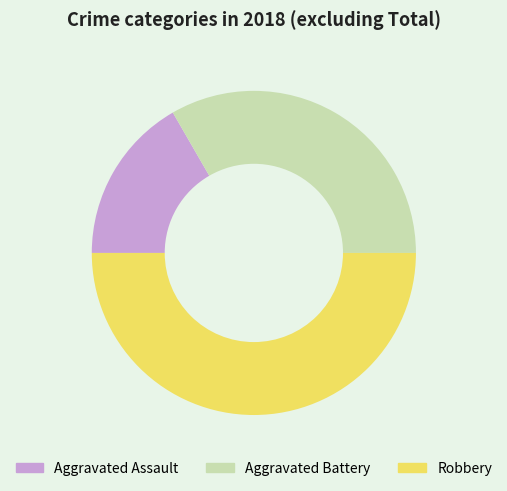

What is the smallest slice in the pie chart?

Aggravated Assault